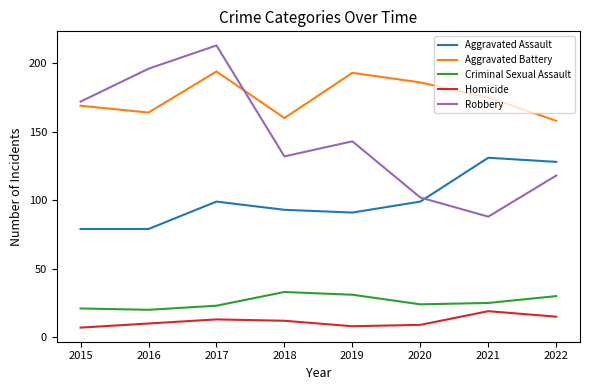

True or false: Aggravated Assault has more than 1 interior local peaks.

True